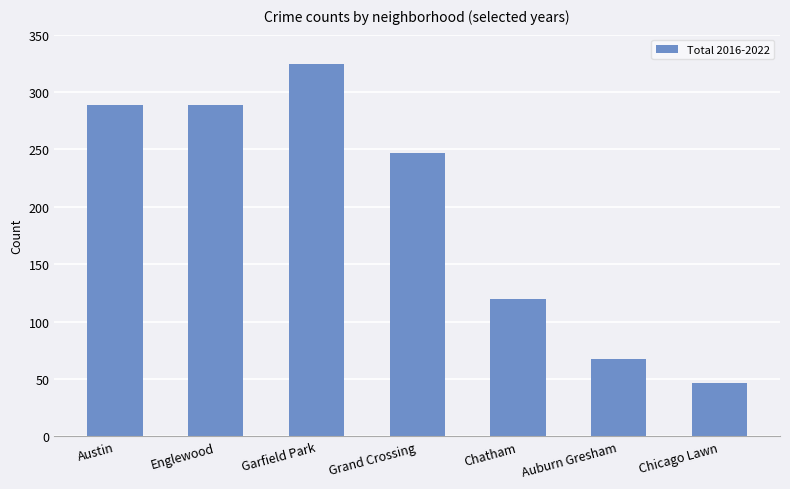

Is it true that the value at Garfield Park is 324?

True